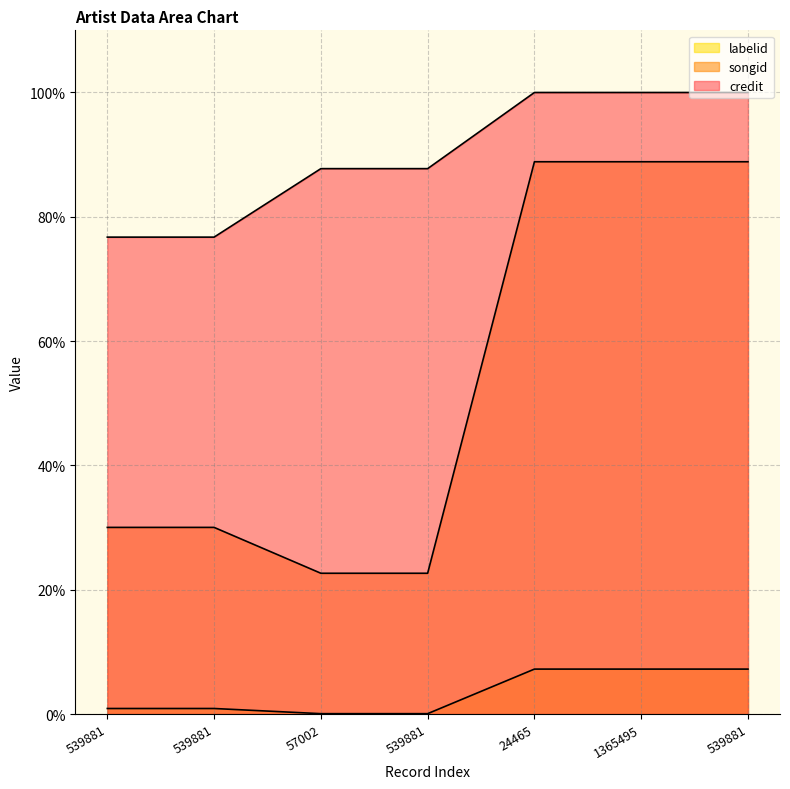

How many lines are shown in the chart?

3